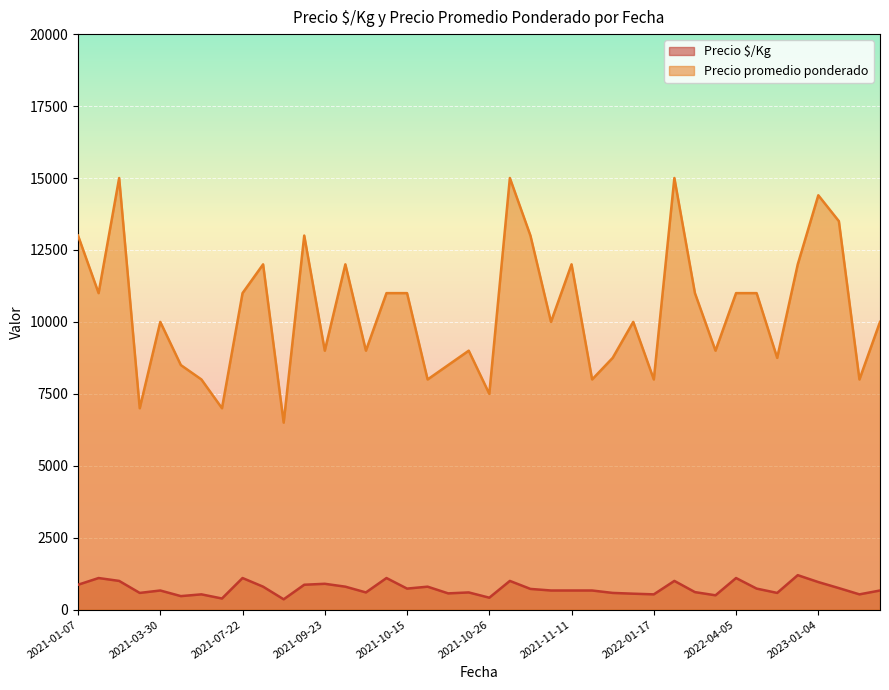

Which series has the largest range (max minus min)?

Precio promedio ponderado